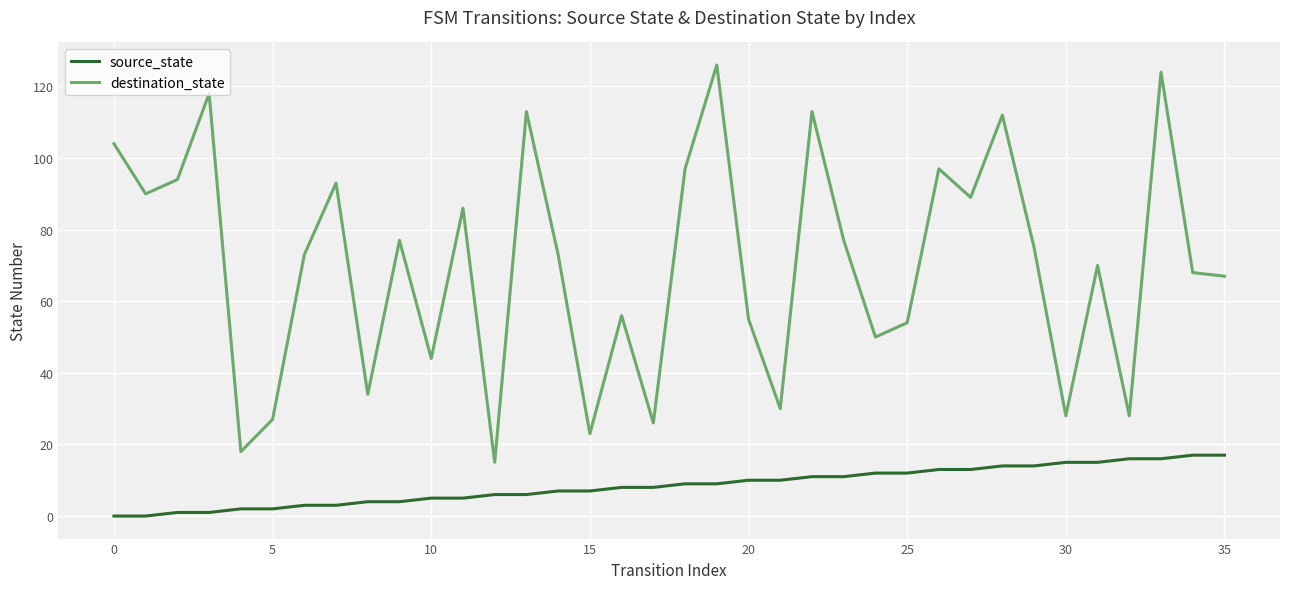

How many interior local peaks does the destination_state series have?

12